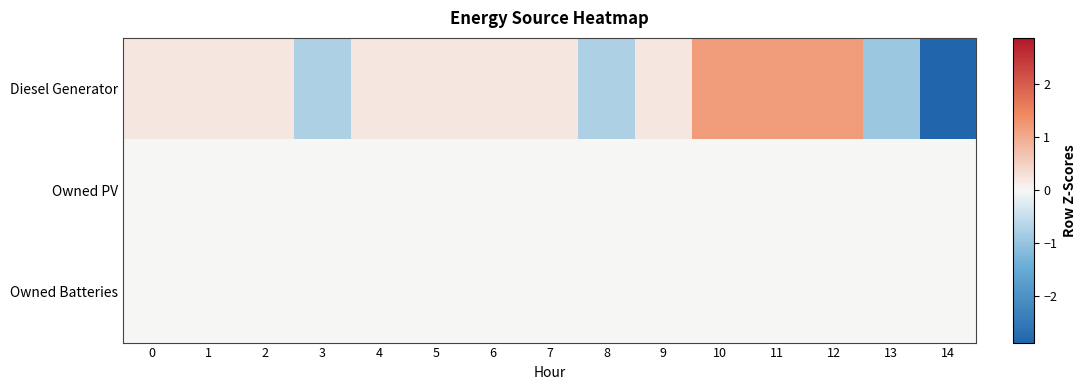

Reading left to right, list all the values displayed in this chart.

Diesel Generator: 0=0.2	1=0.2	2=0.2	3=-0.8	4=0.2	5=0.2	6=0.2	7=0.2	8=-0.8	9=0.2	10=1.2	11=1.2	12=1.2	13=-0.9	14=-2.9
Owned PV: 0=0.0	1=0.0	2=0.0	3=0.0	4=0.0	5=0.0	6=0.0	7=0.0	8=0.0	9=0.0	10=0.0	11=0.0	12=0.0	13=0.0	14=0.0
Owned Batteries: 0=0.0	1=0.0	2=0.0	3=0.0	4=0.0	5=0.0	6=0.0	7=0.0	8=0.0	9=0.0	10=0.0	11=0.0	12=0.0	13=0.0	14=0.0